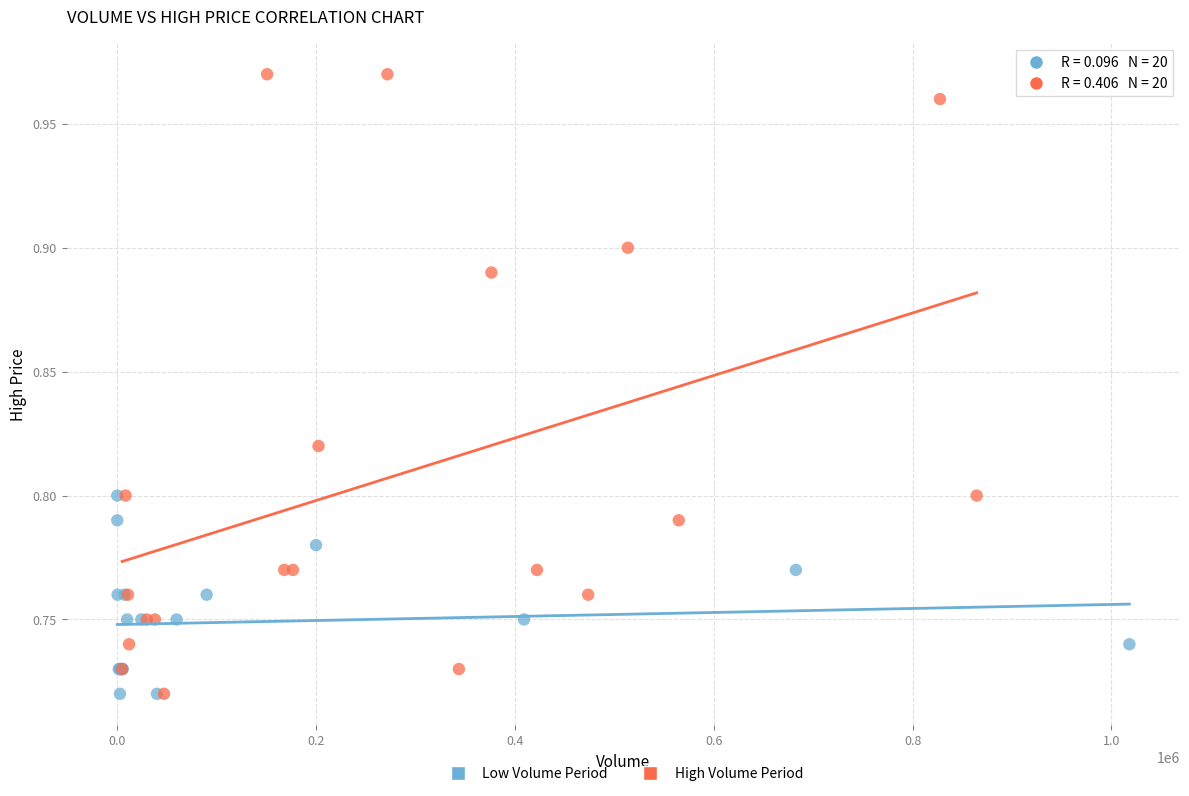

Which series has the largest Y range (max minus min)?

High Volume Period